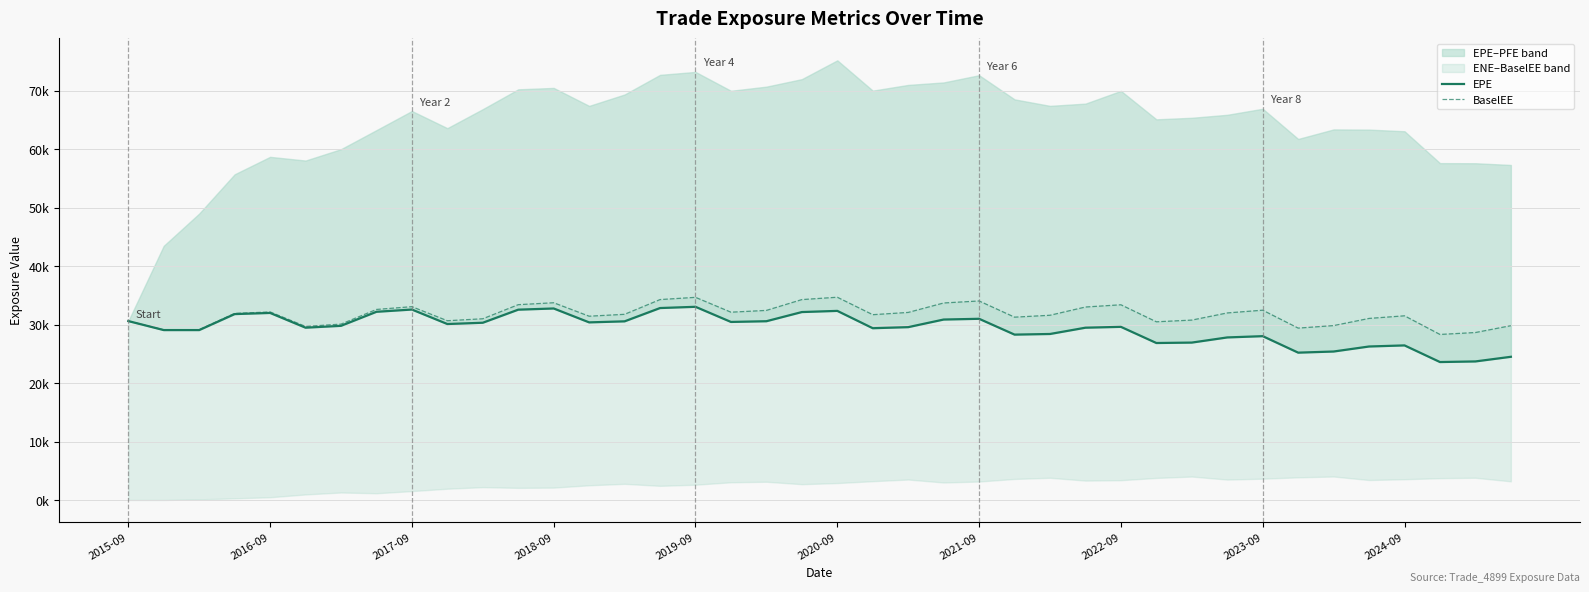

What is the average value of the EPE series?

29408.6